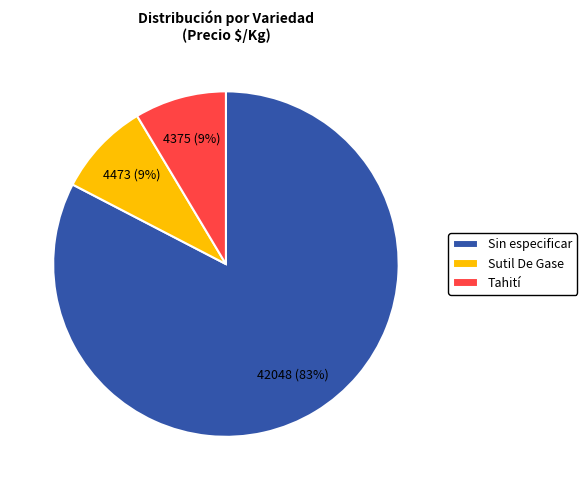

What is the largest slice in the pie chart?

Sin especificar